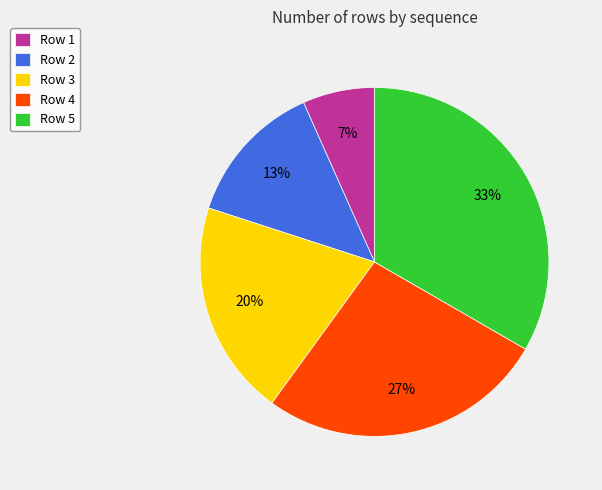

Is there any slice that represents more than half of the pie?

No